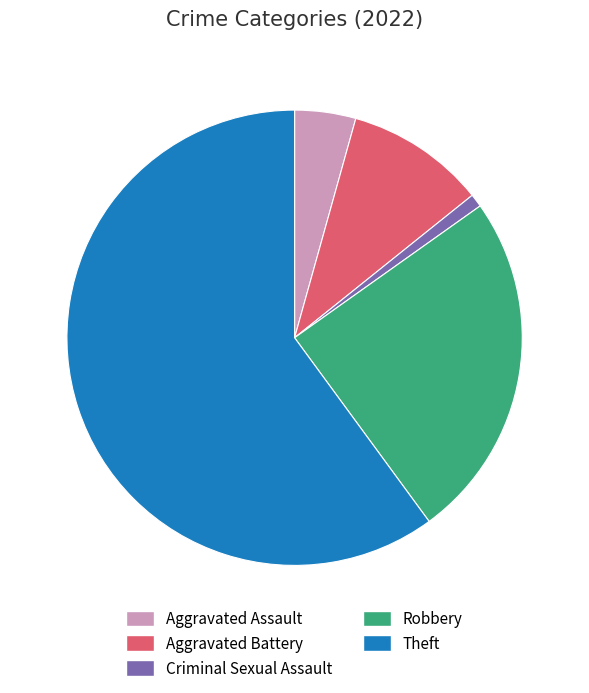

Do Robbery and Aggravated Assault together represent more than half of the pie?

No